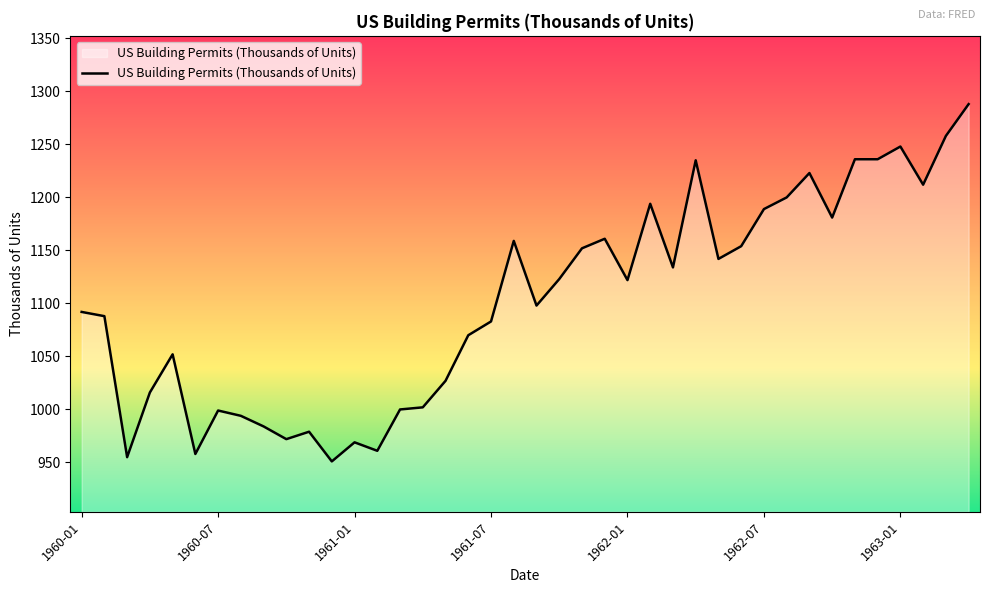

What is the smallest value displayed?

951